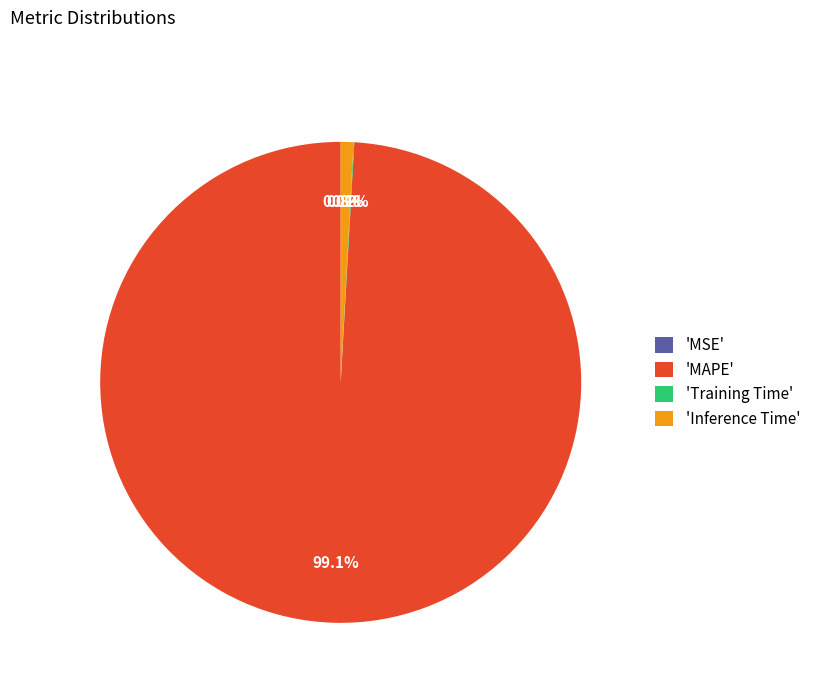

What portion of the pie excludes 'Inference Time'?

99.2%